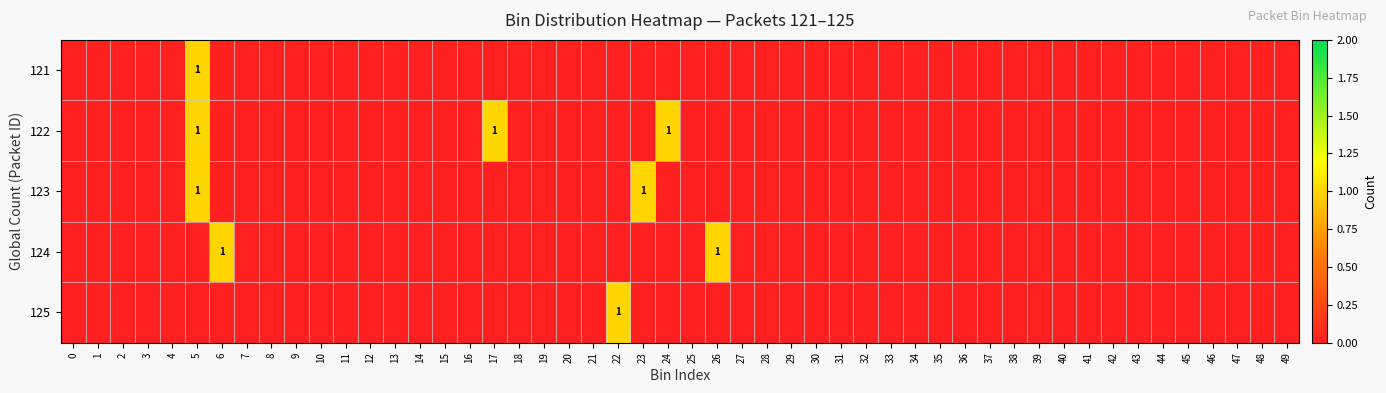

Which series has the largest range (max minus min)?

Packet_121